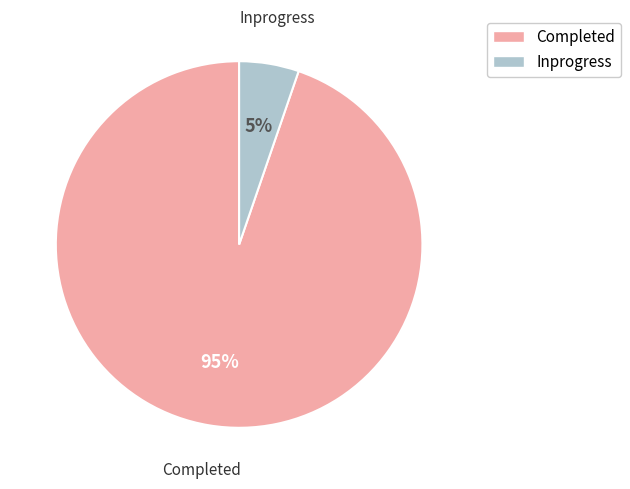

Which slice is the largest?

Completed